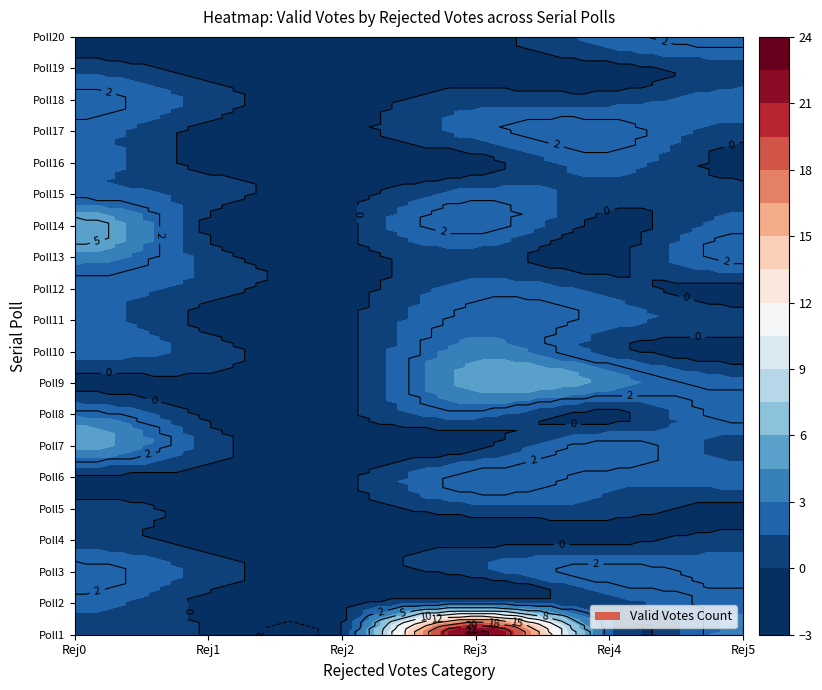

What is the greatest value displayed?

23